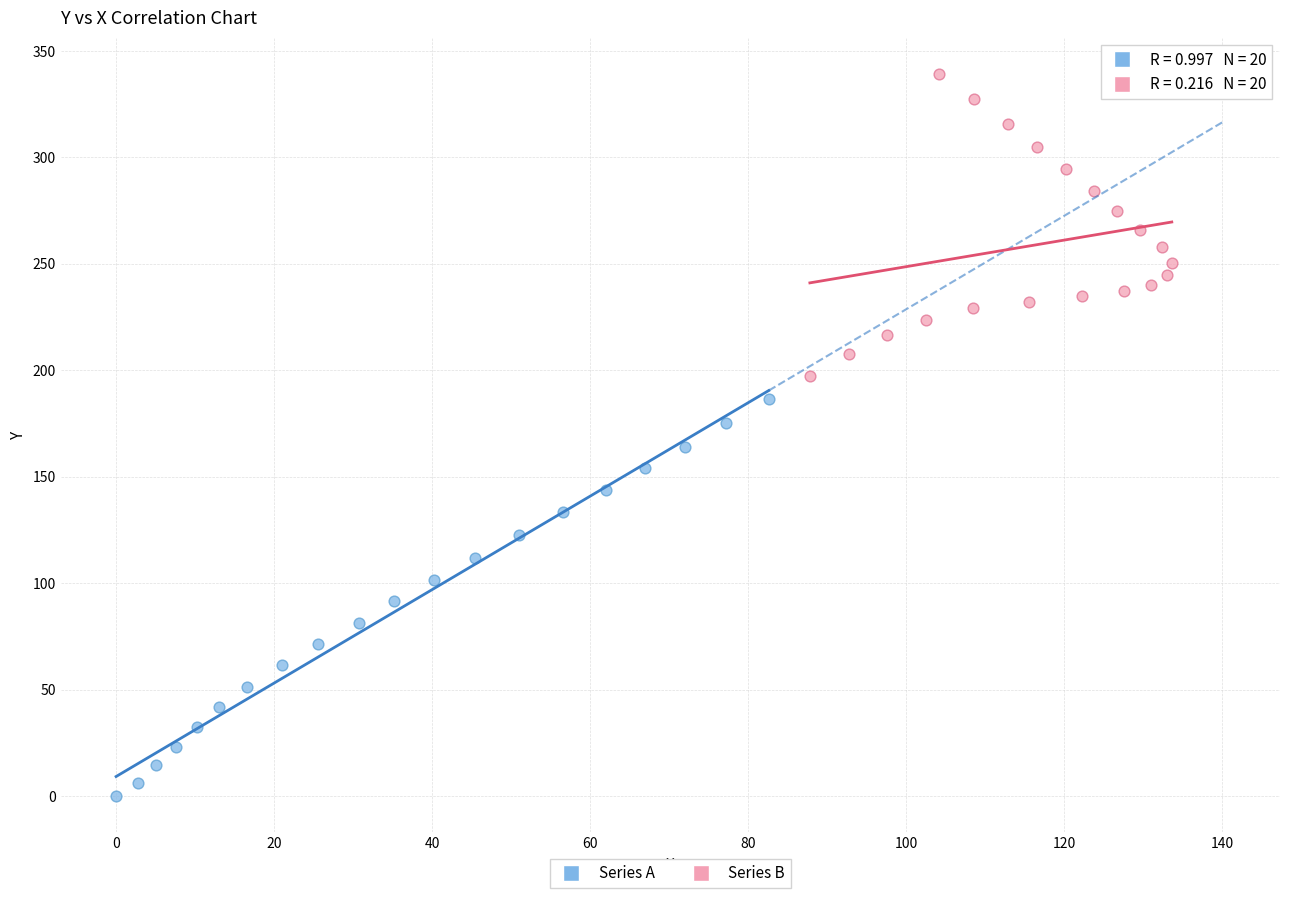

Which series has the largest Y range (max minus min)?

Series A